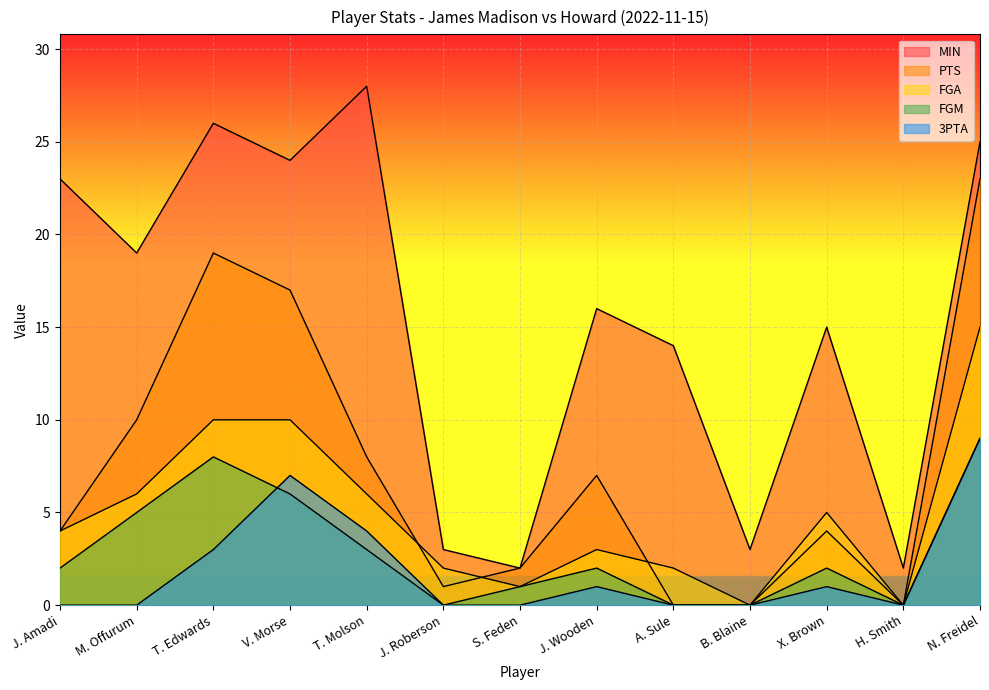

How many lines are shown in the chart?

5